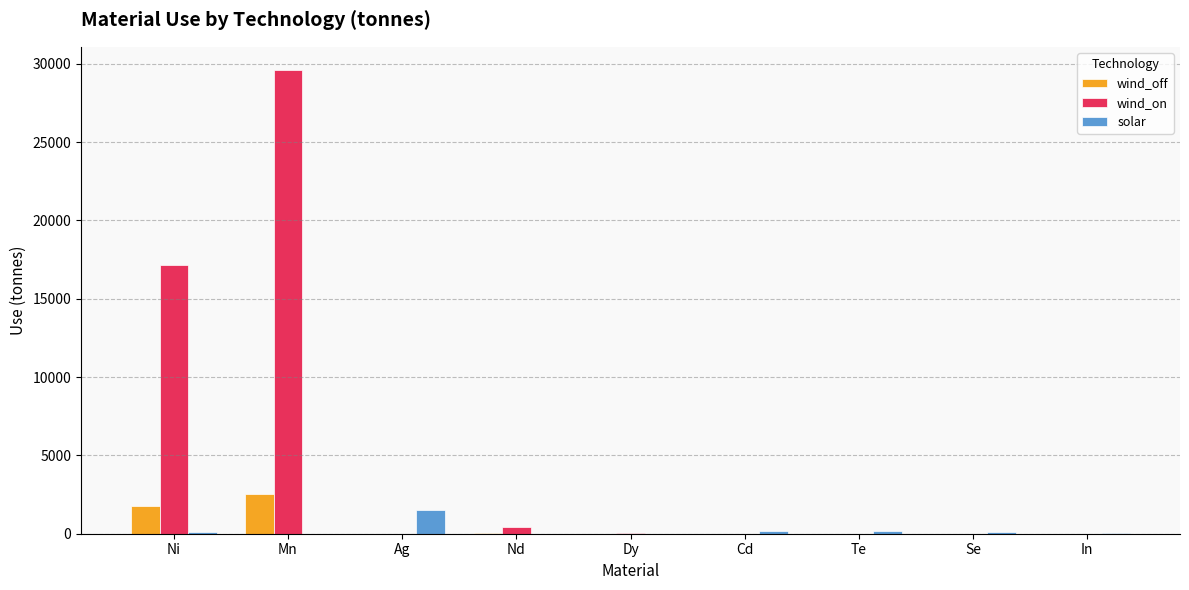

At which category is the sum across all series the highest?

Mn